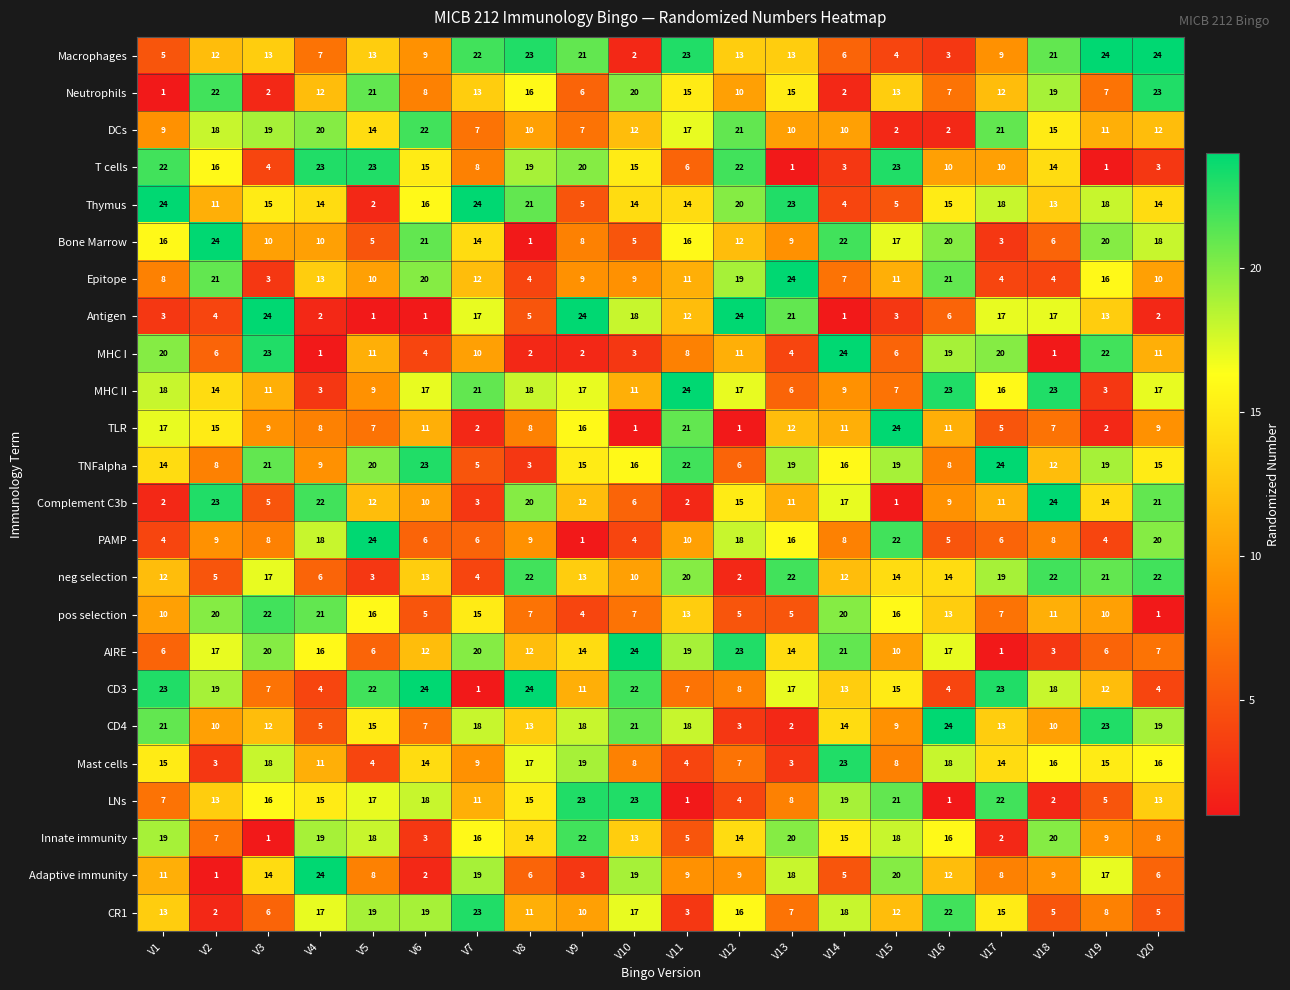

What is the spread (max minus min) of values at V15?

23